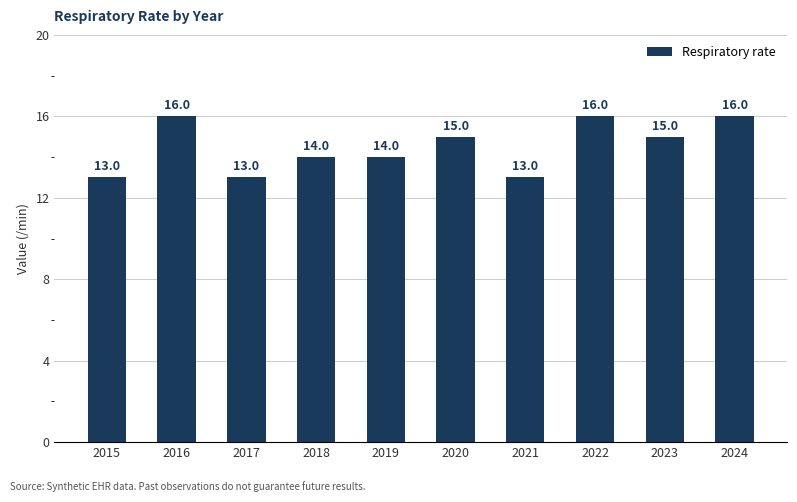

Approximately how many times larger is the value at 2020 compared to 2023?

1.0